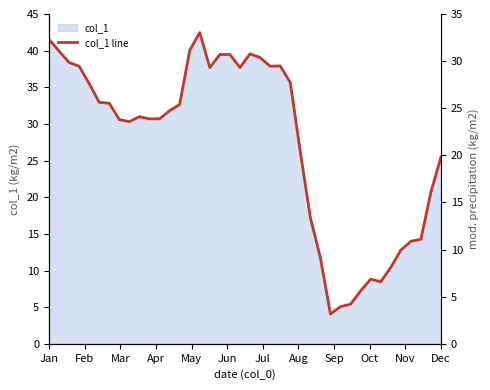

How many data points are less than 31?

20